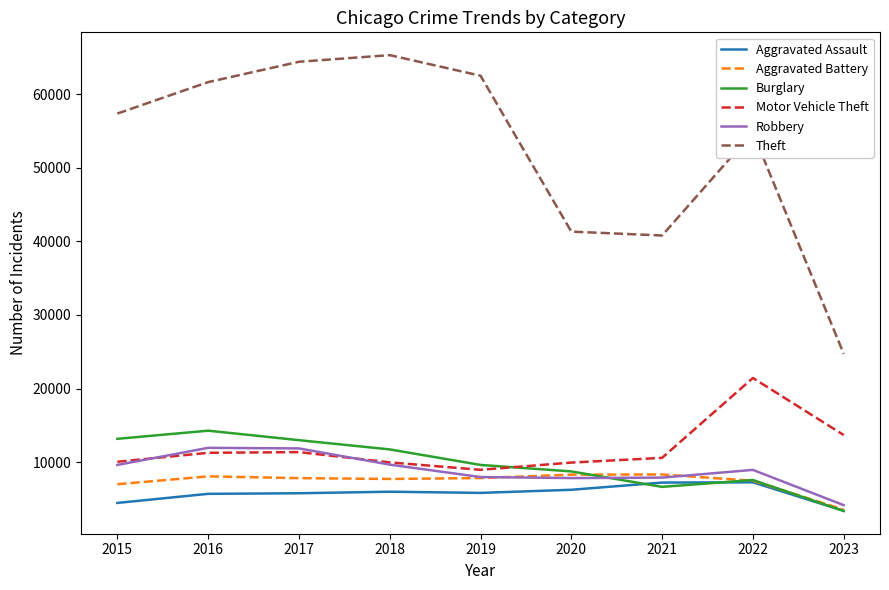

Between 2018 and 2023, which series saw the biggest shift?

Theft